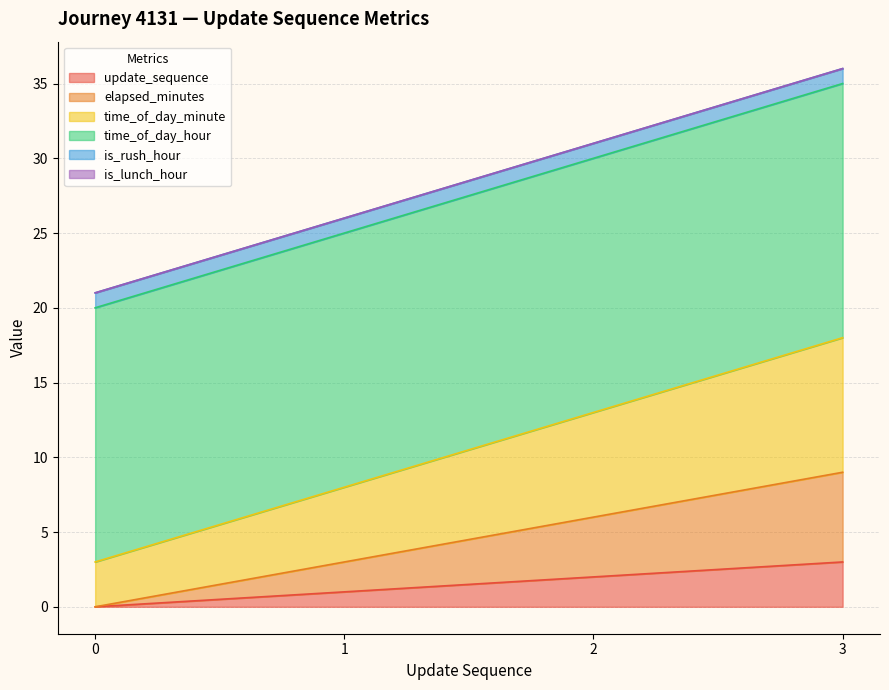

How many lines are shown in the chart?

6